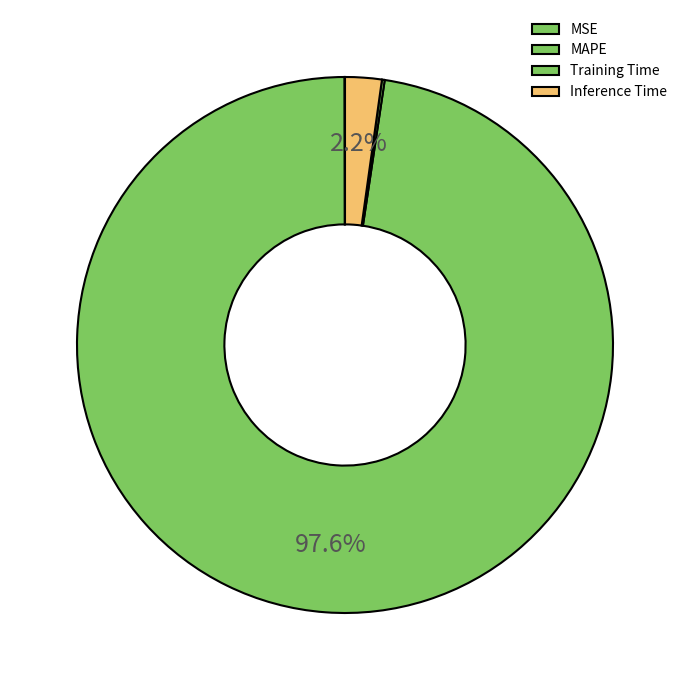

To the nearest percent, what is the difference between the largest and smallest slice percentages?

98%